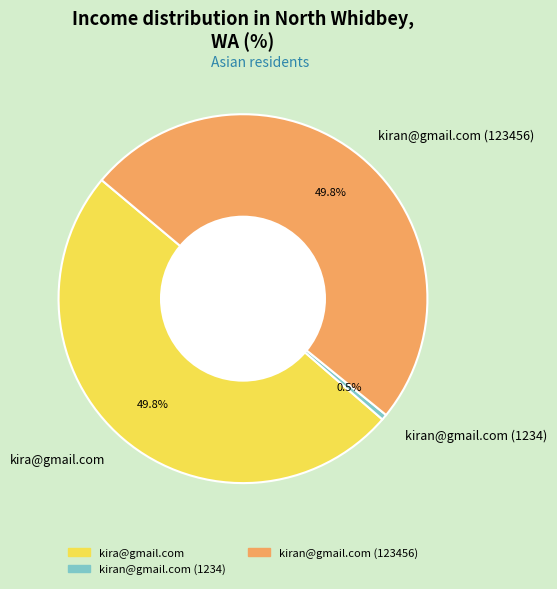

Do kiran@gmail.com (1234) and kiran@gmail.com (123456) together represent more than half of the pie?

Yes